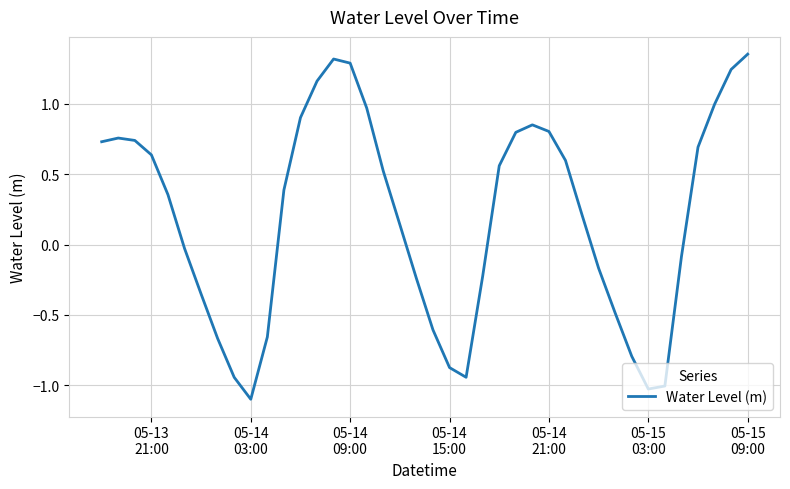

What is the minimum value shown in the chart?

-1.1